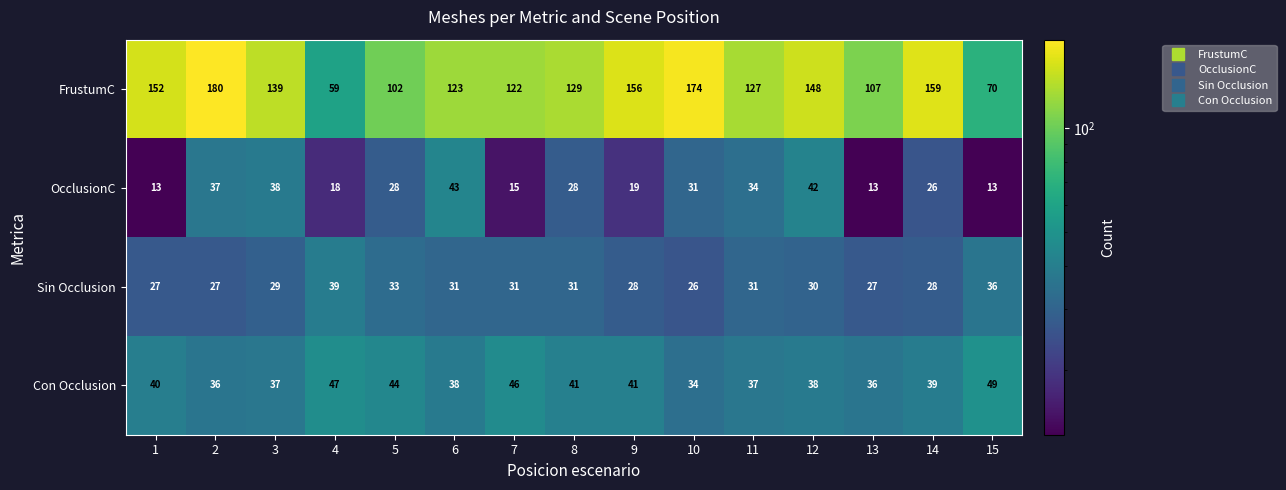

Rank the series by their maximum value, from highest to lowest.

FrustumC, Con Occlusion, OcclusionC, Sin Occlusion